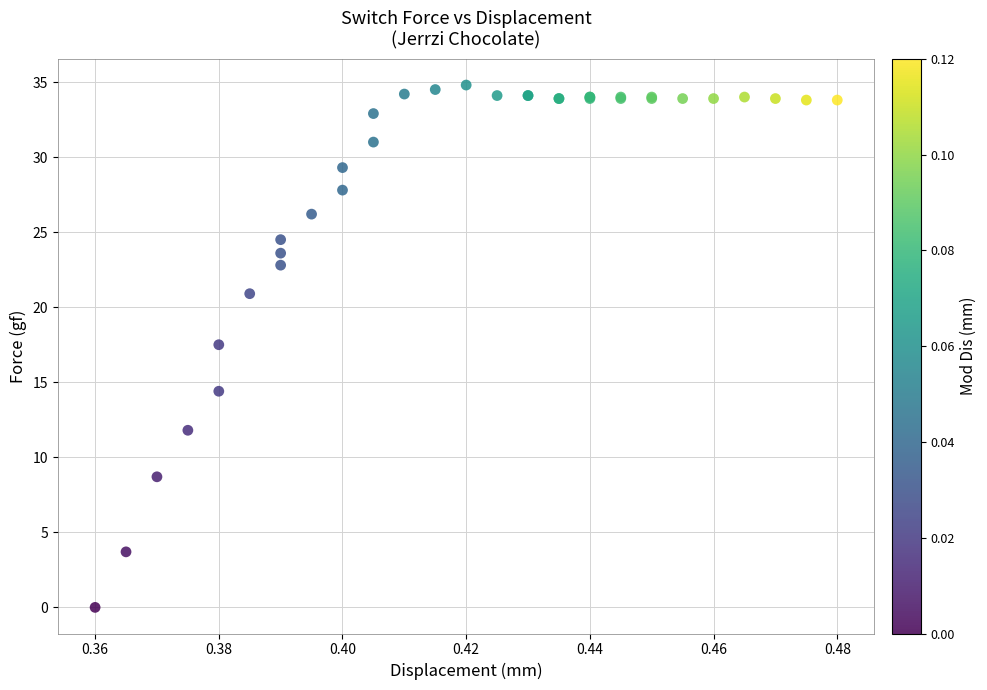

What Y value in the scatter plot is closest to 17?

17.5